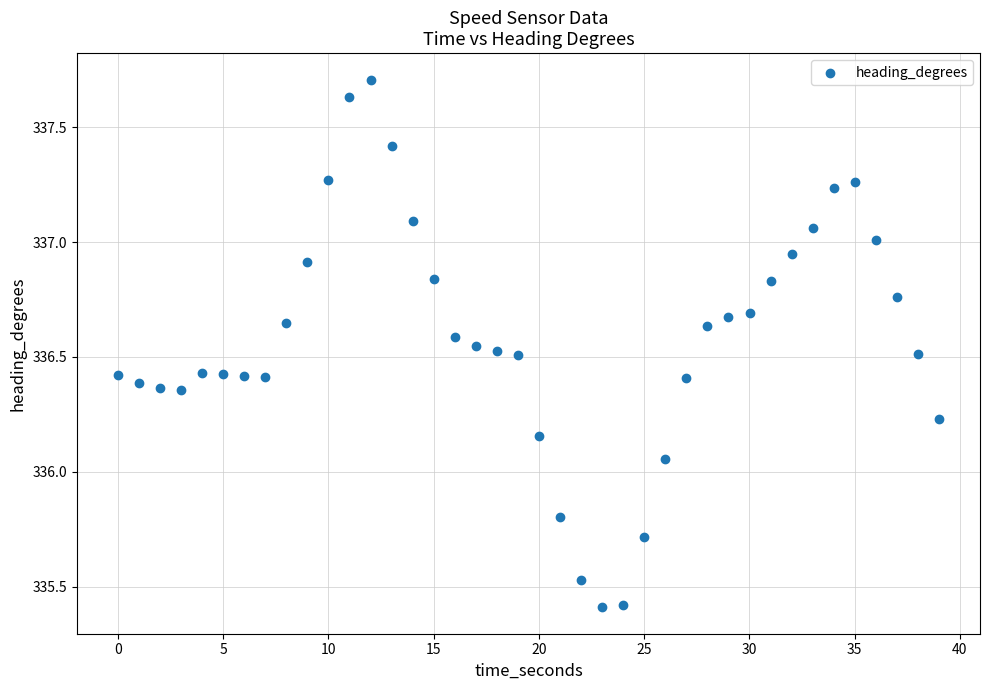

What is the range of Y values (max minus min)?

2.3